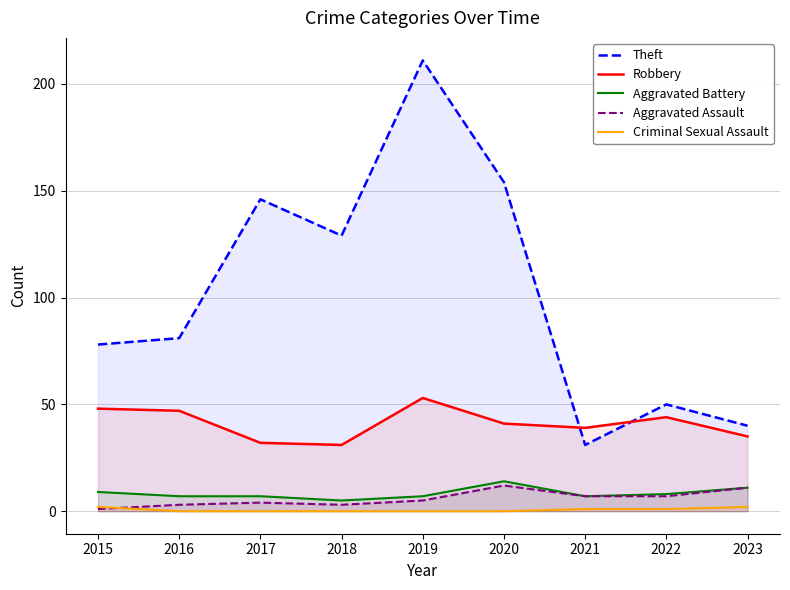

Does the chart display data point markers on the line(s)?

No